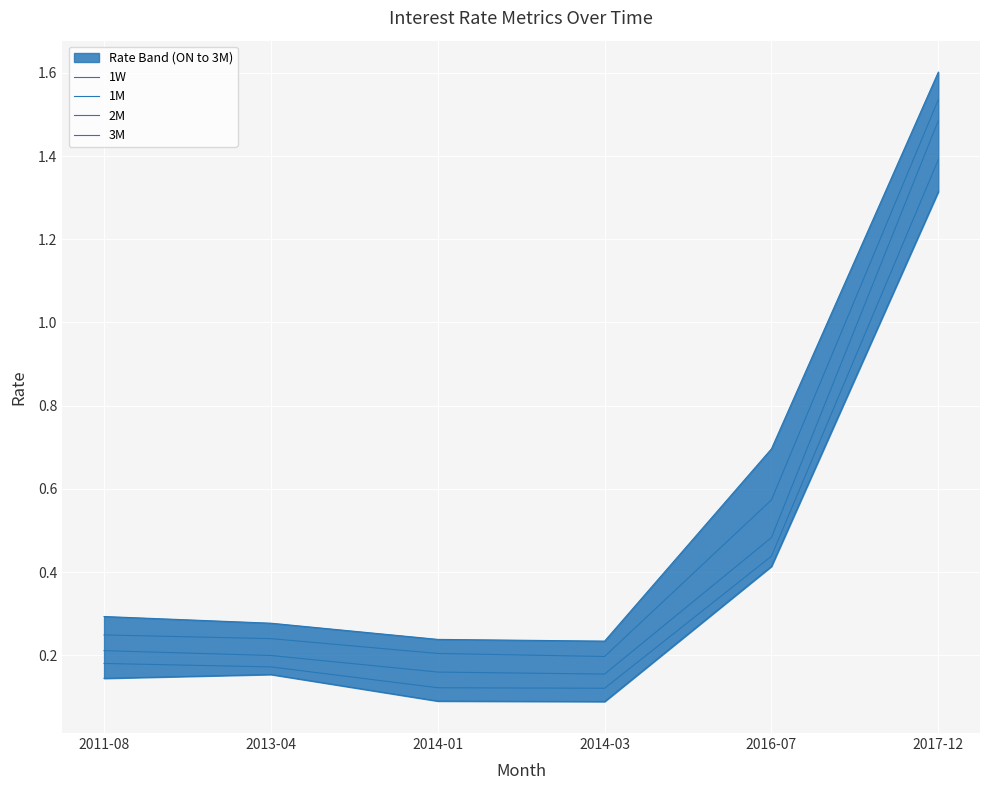

Which series has the largest range (max minus min)?

3M